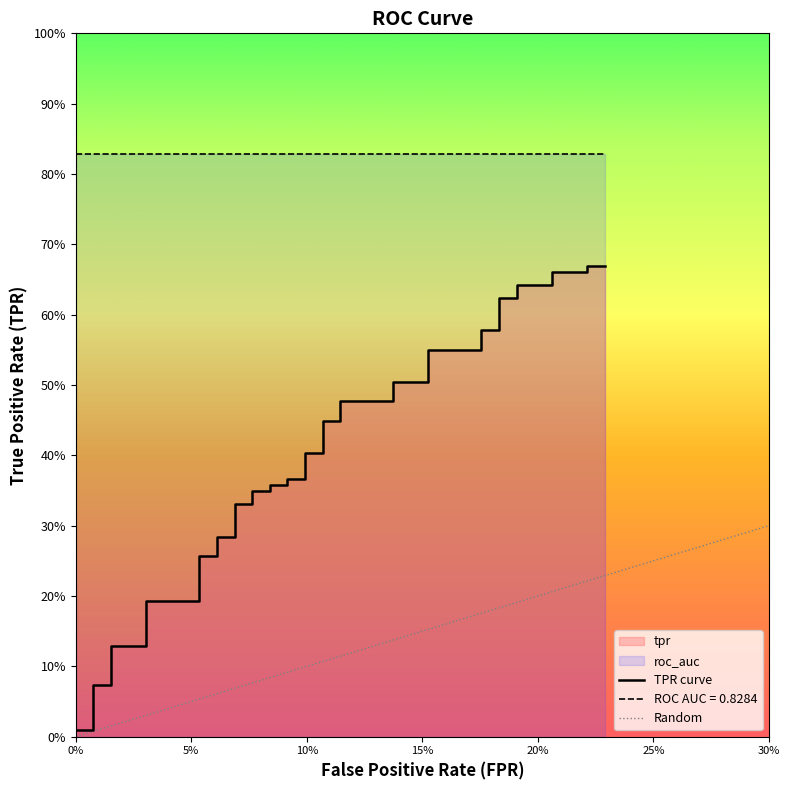

Reading left to right, extract all data points from this chart.

fpr: fpr=0.0	tpr=0.0	roc_auc=0.0	3=0.0	4=0.0	5=0.0	6=0.0	7=0.1	8=0.1	9=0.1	10=0.1	11=0.1	12=0.1	13=0.1	14=0.1	15=0.1	16=0.1	17=0.1	18=0.1	19=0.1	20=0.1	21=0.1	22=0.1	23=0.1	24=0.1	25=0.1	26=0.1	27=0.2	28=0.2	29=0.2	30=0.2	31=0.2	32=0.2	33=0.2	34=0.2	35=0.2	36=0.2	37=0.2	38=0.2	39=0.2
tpr: fpr=0.0	tpr=0.0	roc_auc=0.1	3=0.1	4=0.1	5=0.1	6=0.2	7=0.2	8=0.3	9=0.3	10=0.3	11=0.3	12=0.3	13=0.3	14=0.3	15=0.3	16=0.4	17=0.4	18=0.4	19=0.4	20=0.4	21=0.4	22=0.4	23=0.4	24=0.5	25=0.5	26=0.5	27=0.5	28=0.6	29=0.6	30=0.6	31=0.6	32=0.6	33=0.6	34=0.6	35=0.6	36=0.7	37=0.7	38=0.7	39=0.7
roc_auc: fpr=0.8	tpr=0.8	roc_auc=0.8	3=0.8	4=0.8	5=0.8	6=0.8	7=0.8	8=0.8	9=0.8	10=0.8	11=0.8	12=0.8	13=0.8	14=0.8	15=0.8	16=0.8	17=0.8	18=0.8	19=0.8	20=0.8	21=0.8	22=0.8	23=0.8	24=0.8	25=0.8	26=0.8	27=0.8	28=0.8	29=0.8	30=0.8	31=0.8	32=0.8	33=0.8	34=0.8	35=0.8	36=0.8	37=0.8	38=0.8	39=0.8